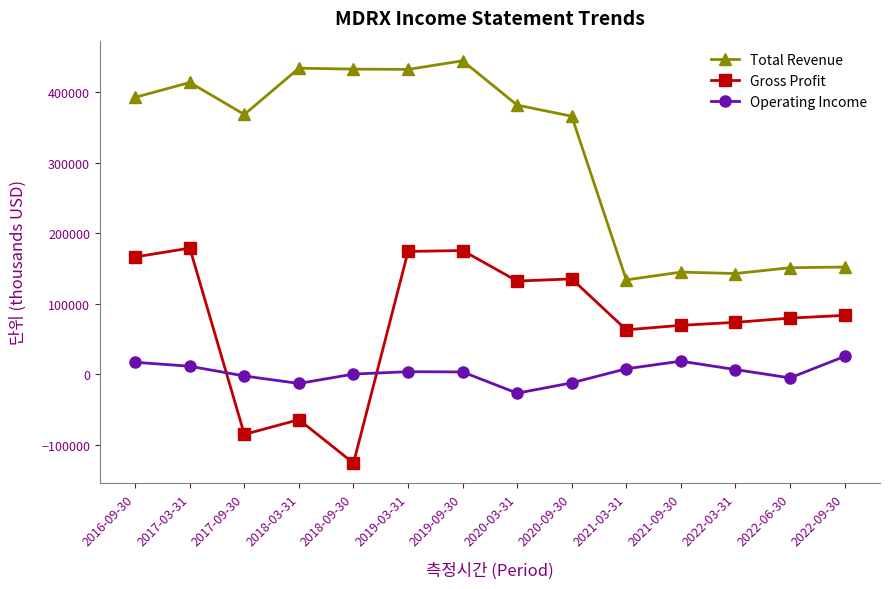

The value of Total Revenue at 2021-03-31 is 35190. True or false?

False